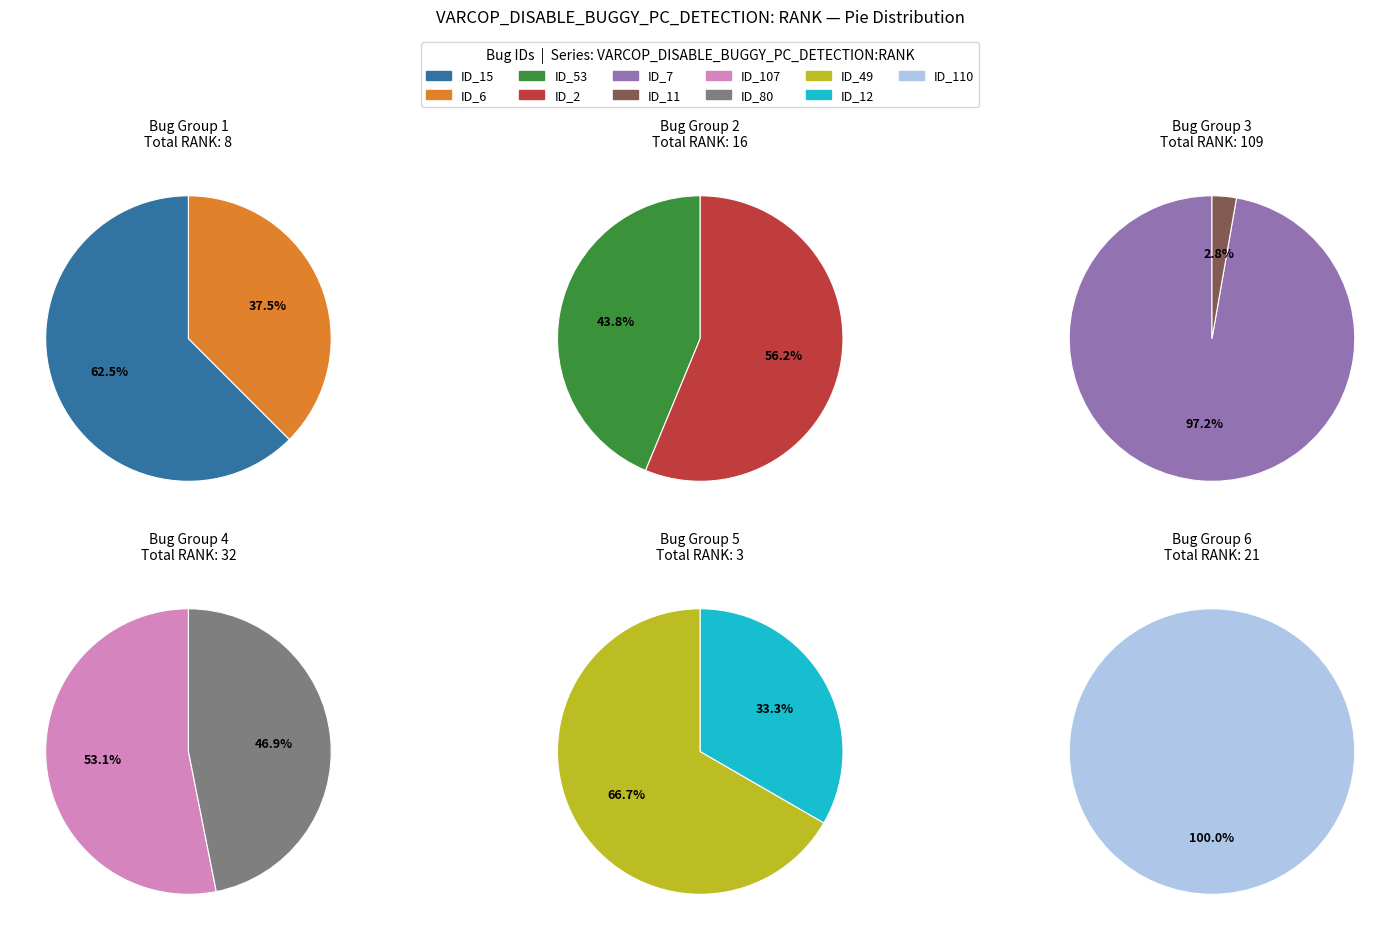

Is ID_7 the majority of the pie?

Yes